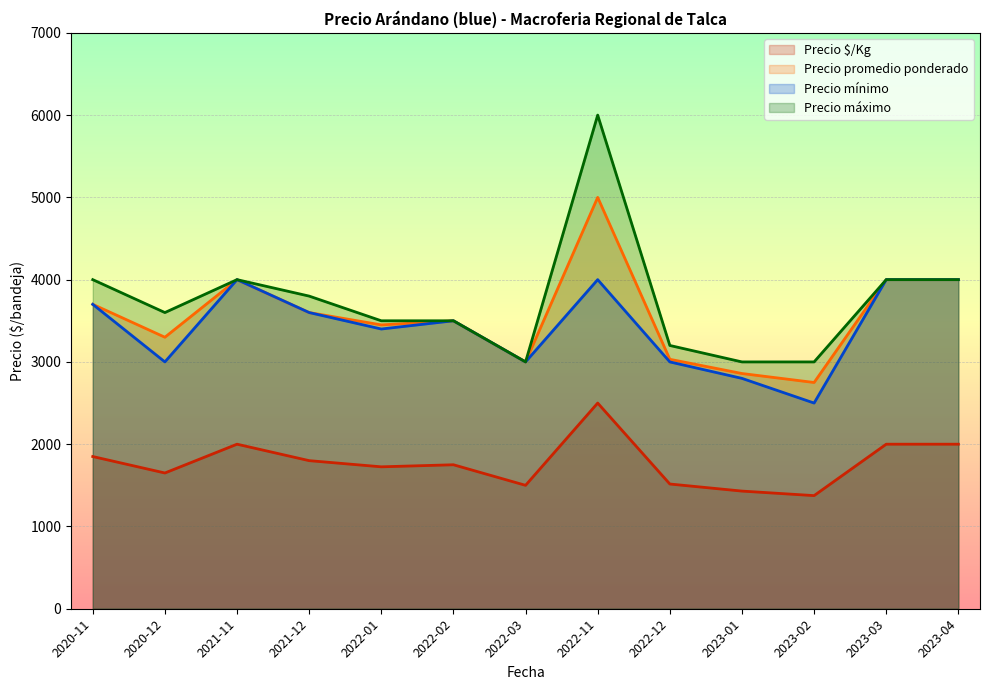

What value does the Precio $/Kg series have at 2021-12, to the nearest 50?

1800